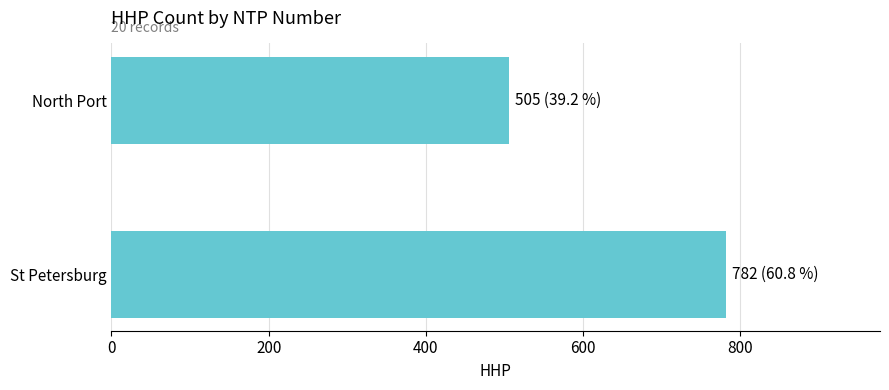

Are the bars horizontal?

Yes